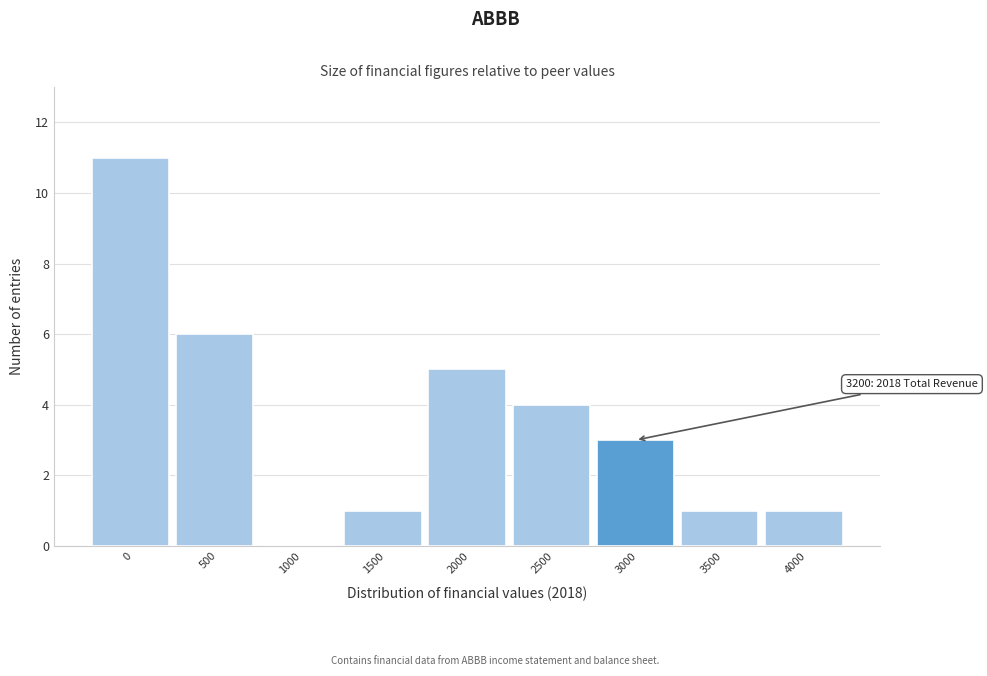

Reading left to right, extract all data points from this chart.

0=11	500=6	1000=0	1500=1	2000=5	2500=4	3000=3	3500=1	4000=1